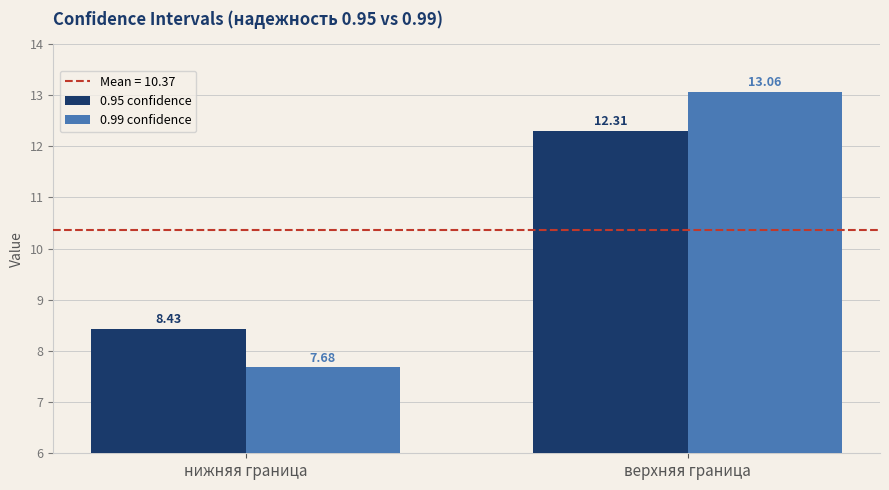

How many bars are there in total?

4